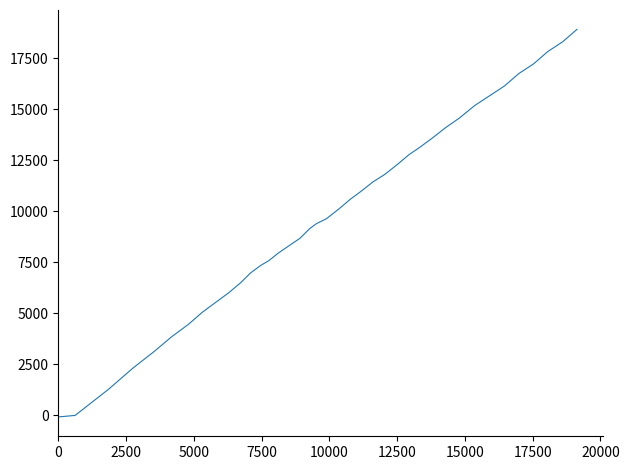

What is the greatest value displayed?

18906.5